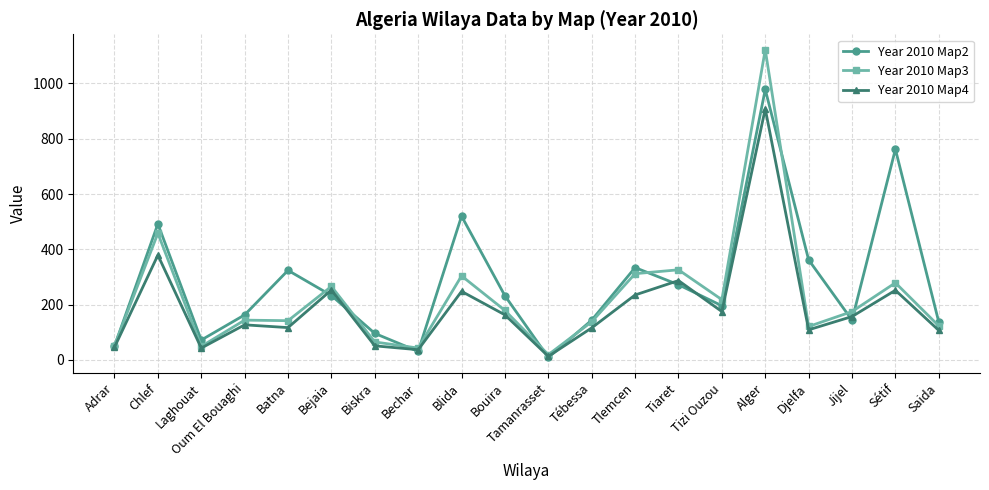

True or false: Year 2010 Map2 has more than 0 points higher than both neighbors.

True